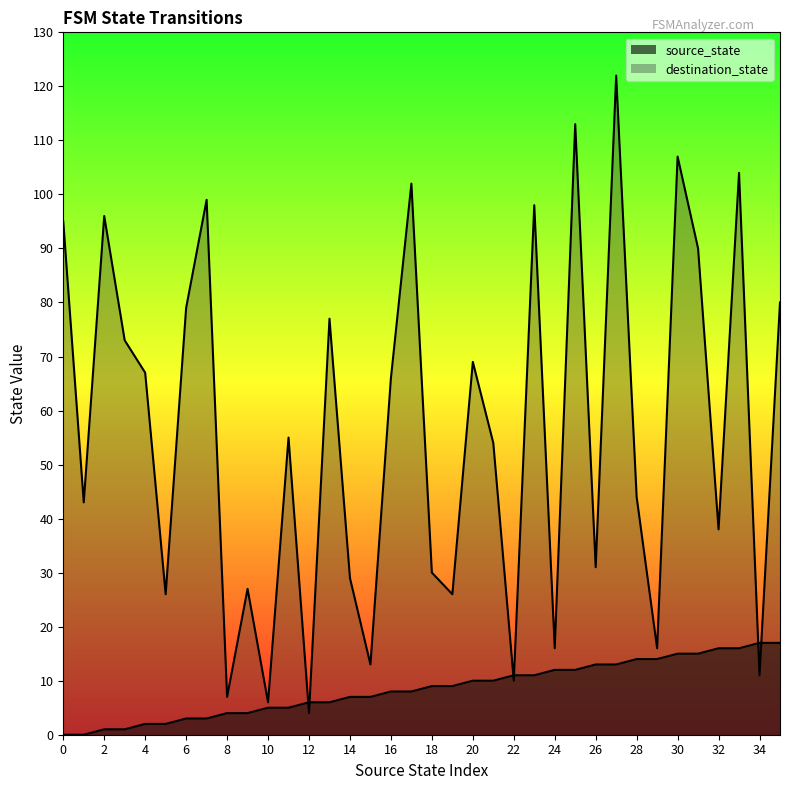

What is the average value of the destination_state series?

56